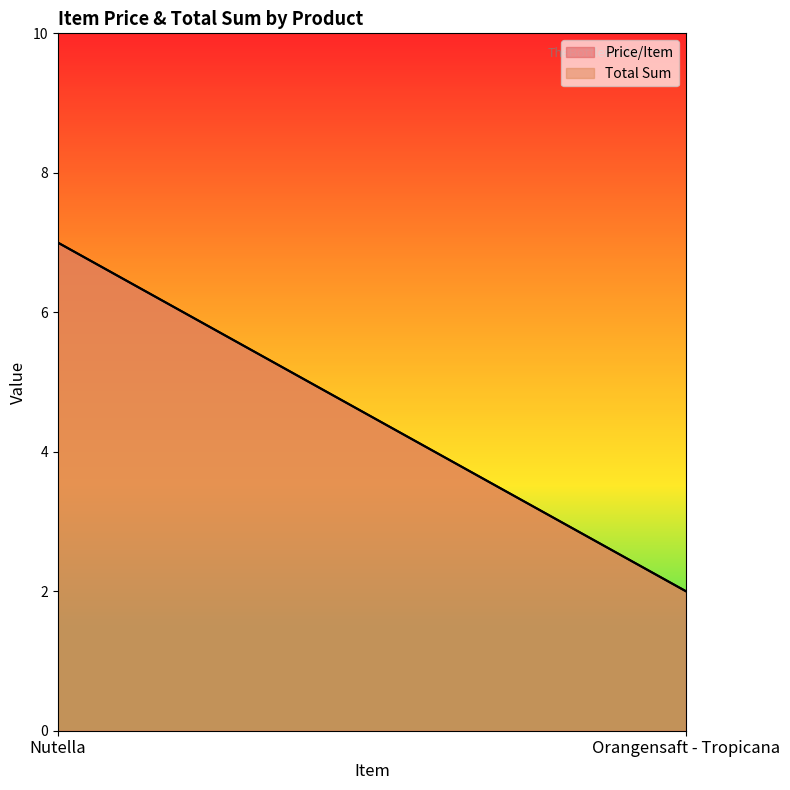

At which label does Price/Item reach its minimum?

Orangensaft - Tropicana